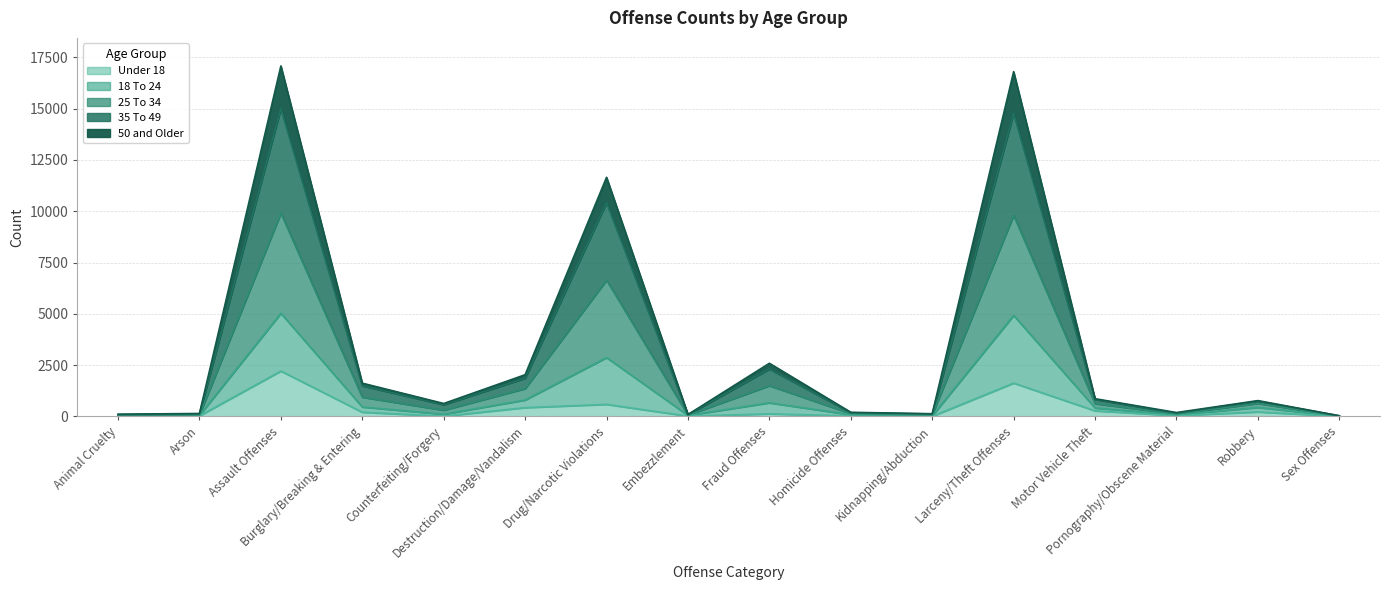

How many lines are shown in the chart?

5